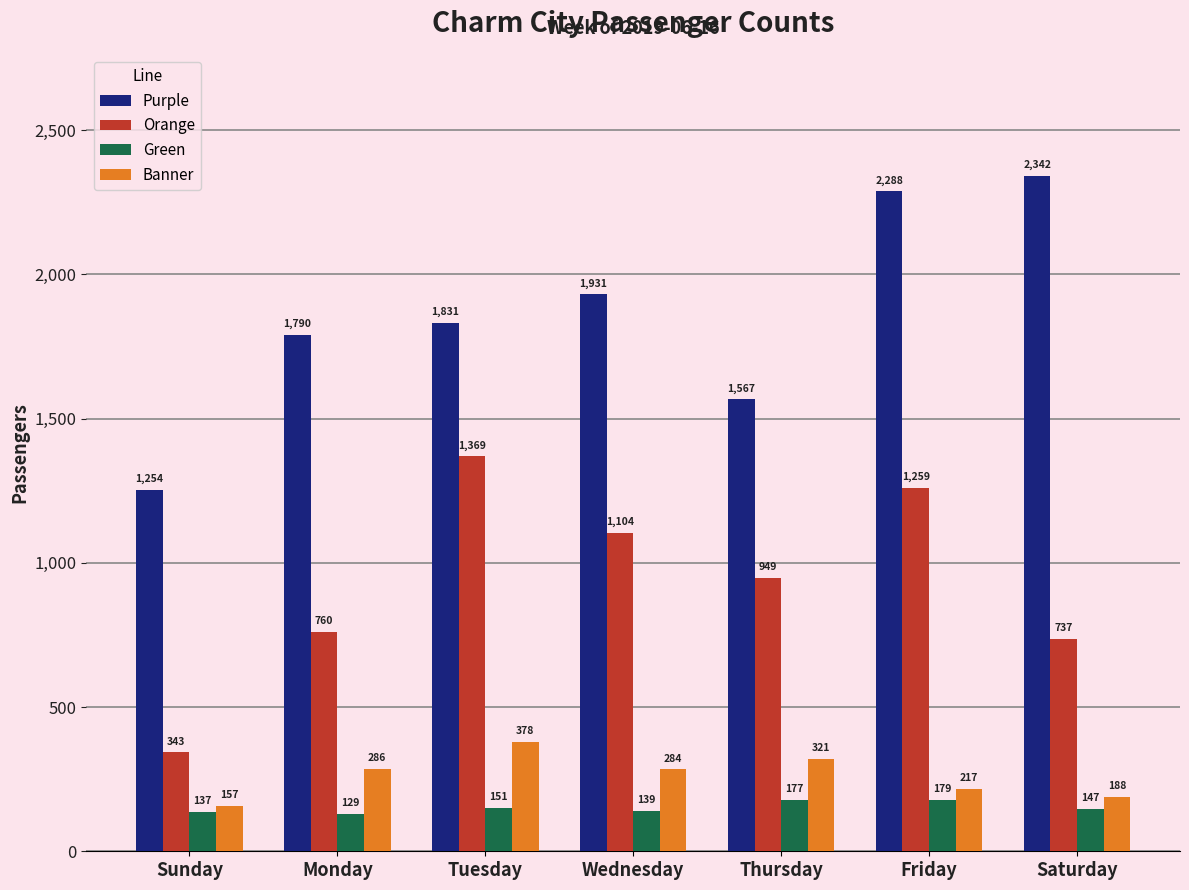

At which category is the sum across all series the highest?

Friday